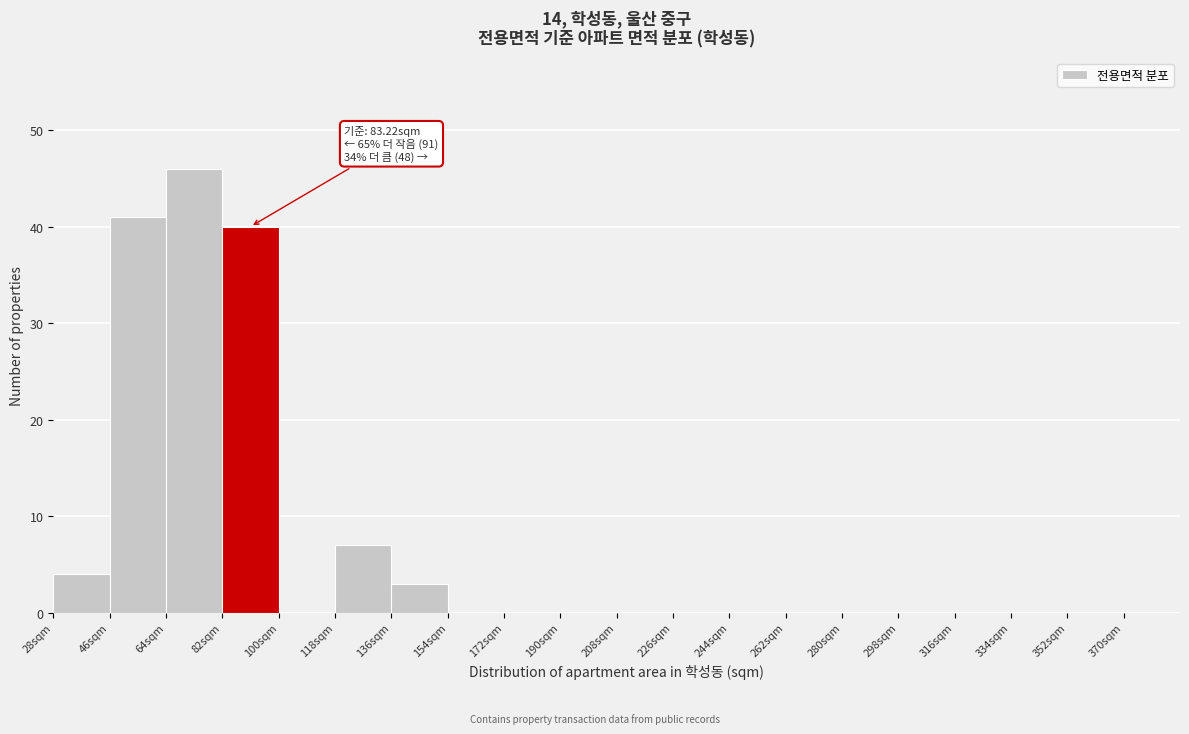

Which range on the x-axis has the tallest bar?

64 to 82